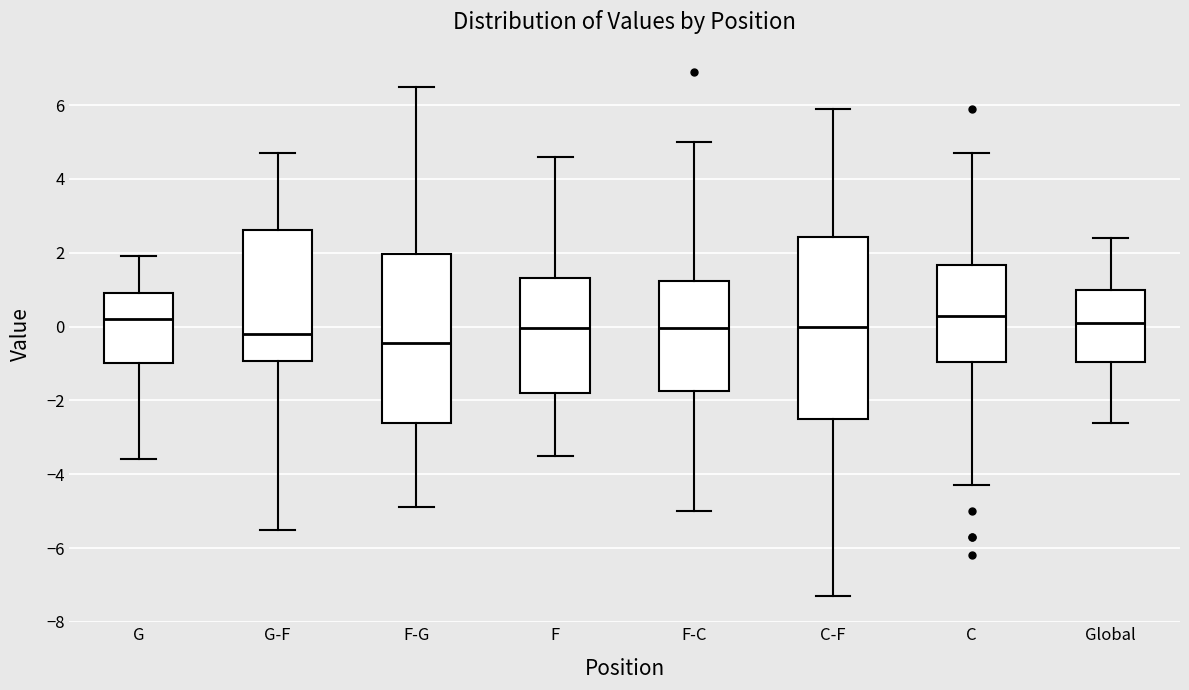

Comparing the boxes themselves (not the whiskers), which one is the tallest?

C-F